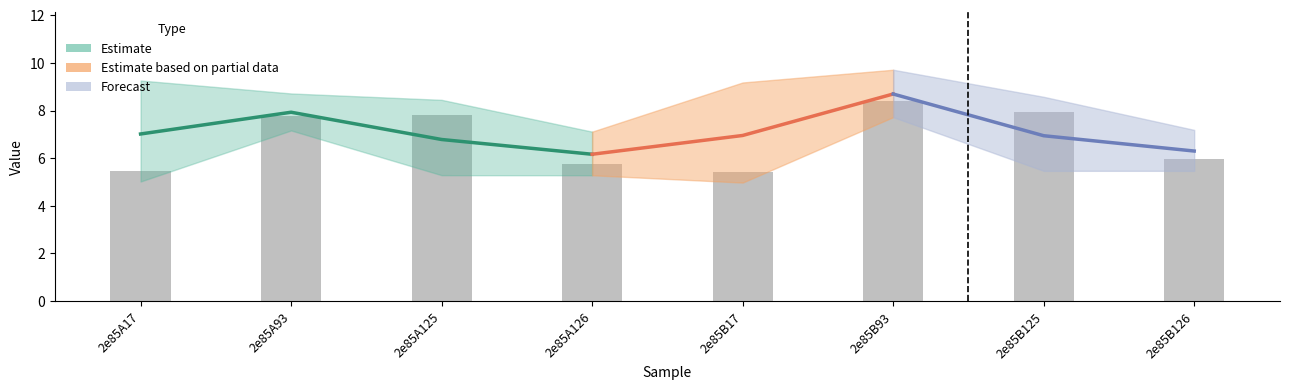

What is the value of the 4th bar from the left?

5.7